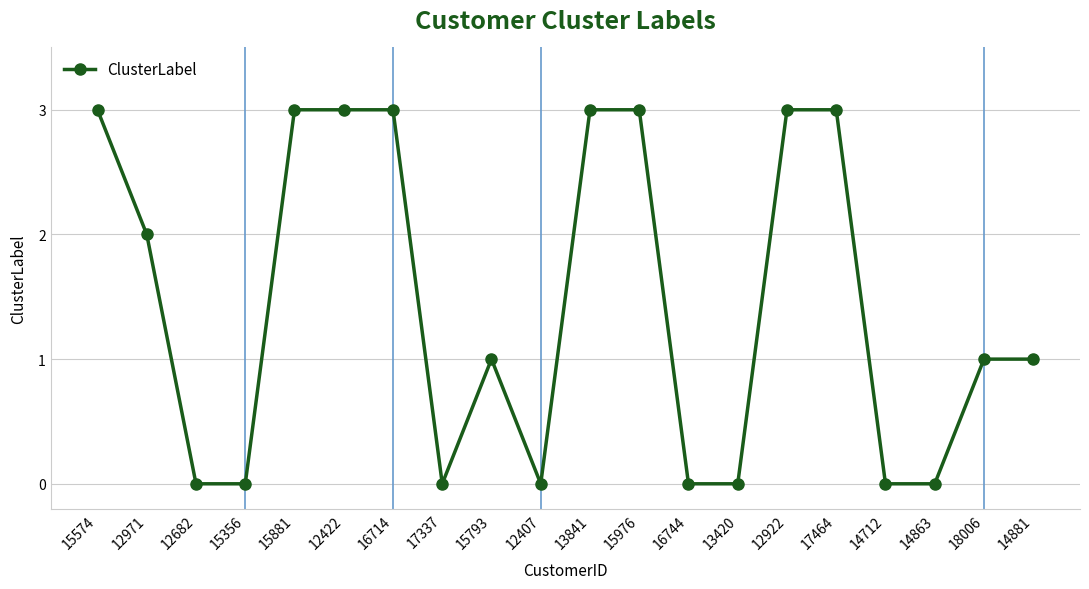

The chart shows a value of 0 at 17337. True or false?

True